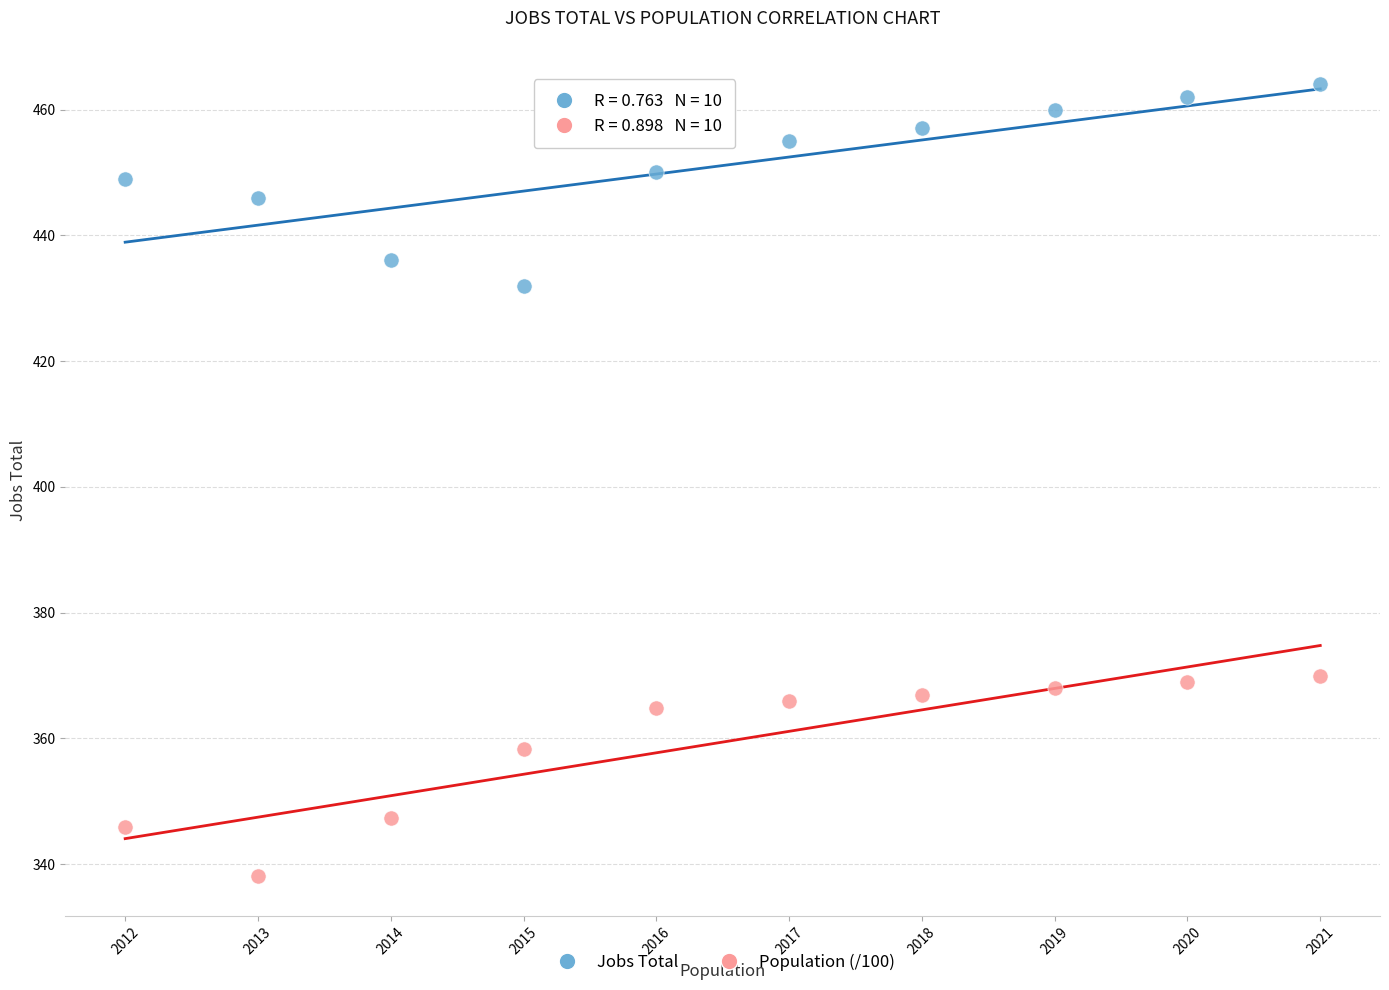

Across all data points, what is the range of Y values (max minus min)?

125.9